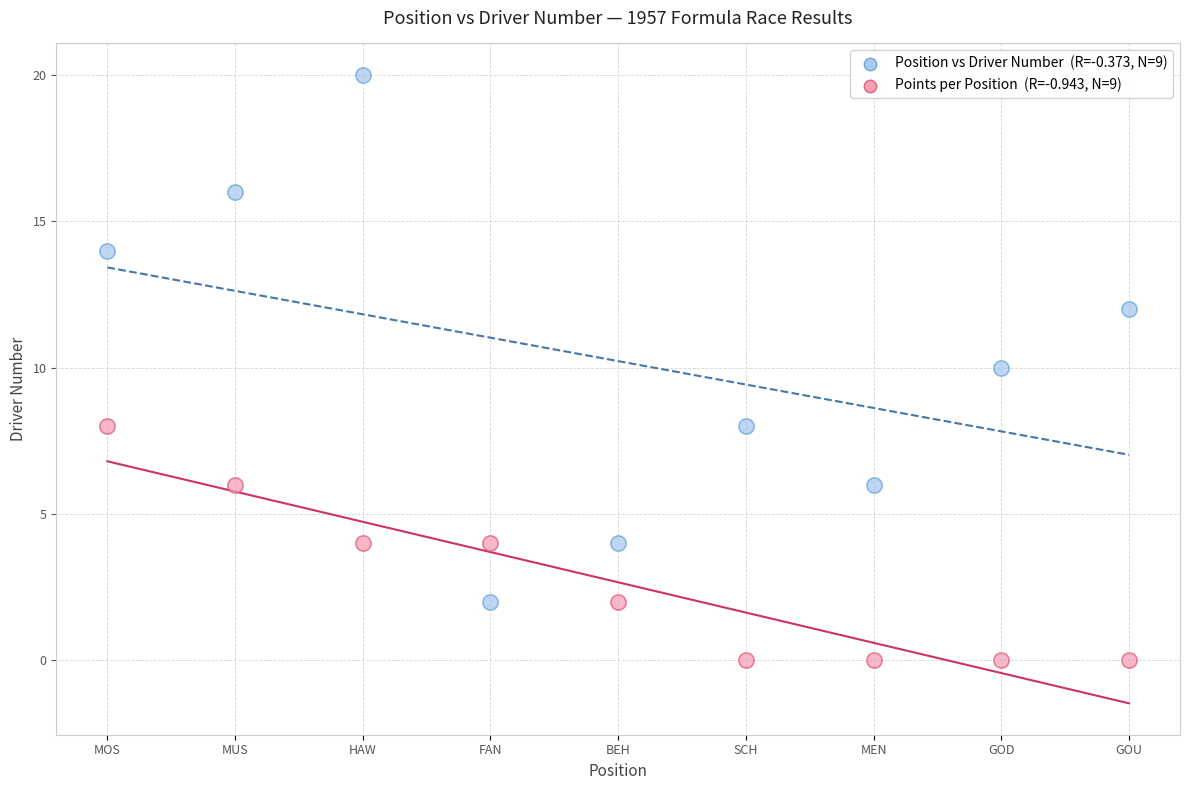

Across all data points, what is the range of Y values (max minus min)?

20